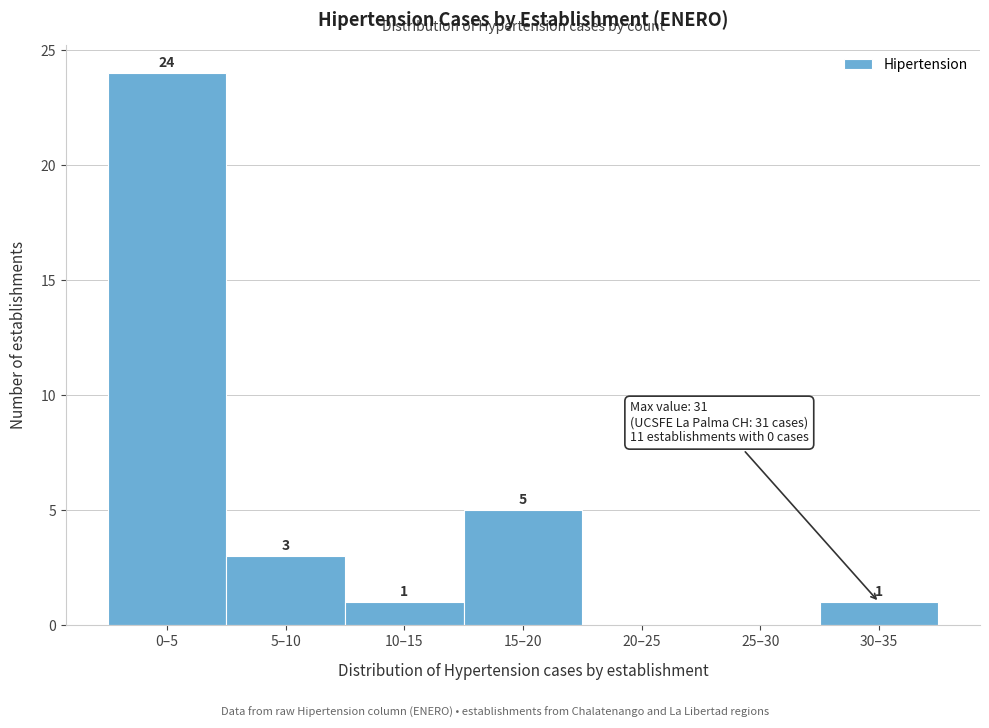

Reading left to right, extract all data points from this chart.

0–5=24	5–10=3	10–15=1	15–20=5	20–25=0	25–30=0	30–35=1